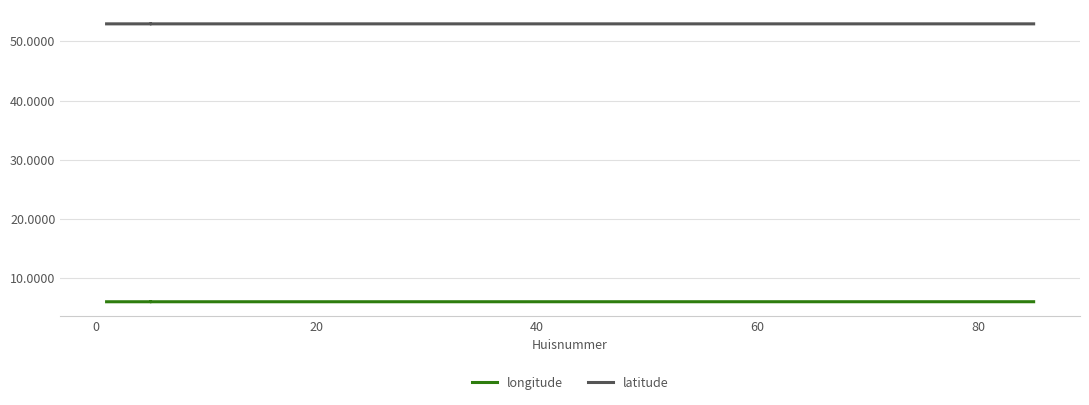

In latitude, how many points are higher than both neighbors (excluding endpoints)?

11